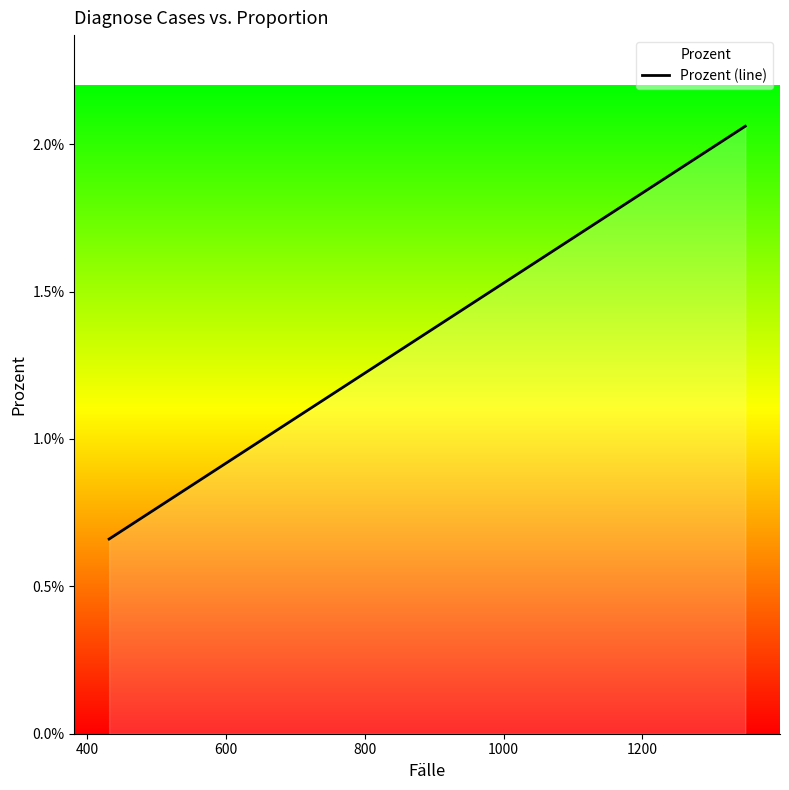

What is the sum of all values?

19.9